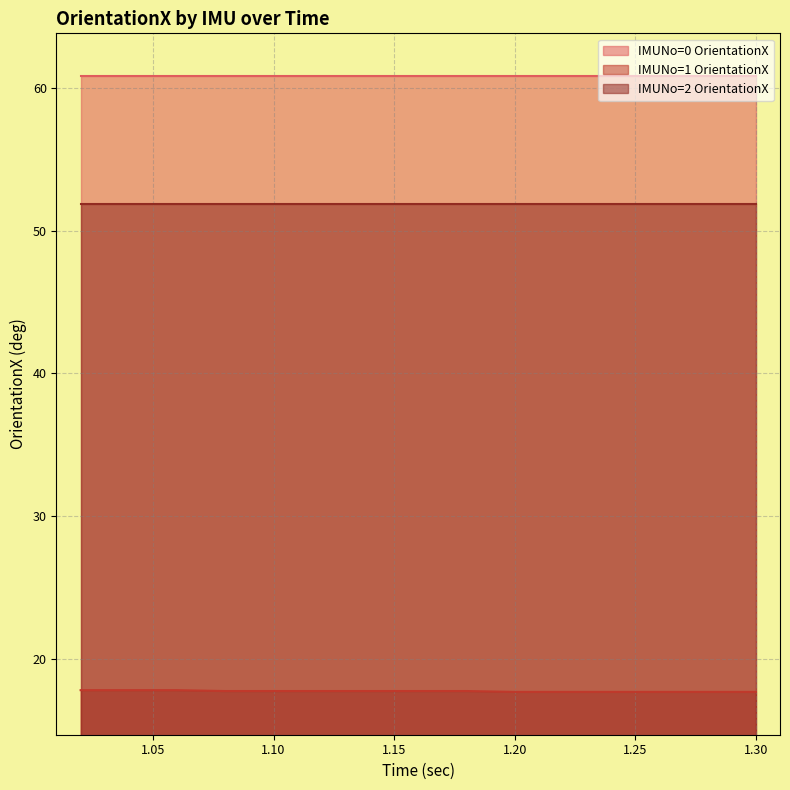

Rank the series by their maximum value, from highest to lowest.

IMUNo=0 OrientationX, IMUNo=2 OrientationX, IMUNo=1 OrientationX